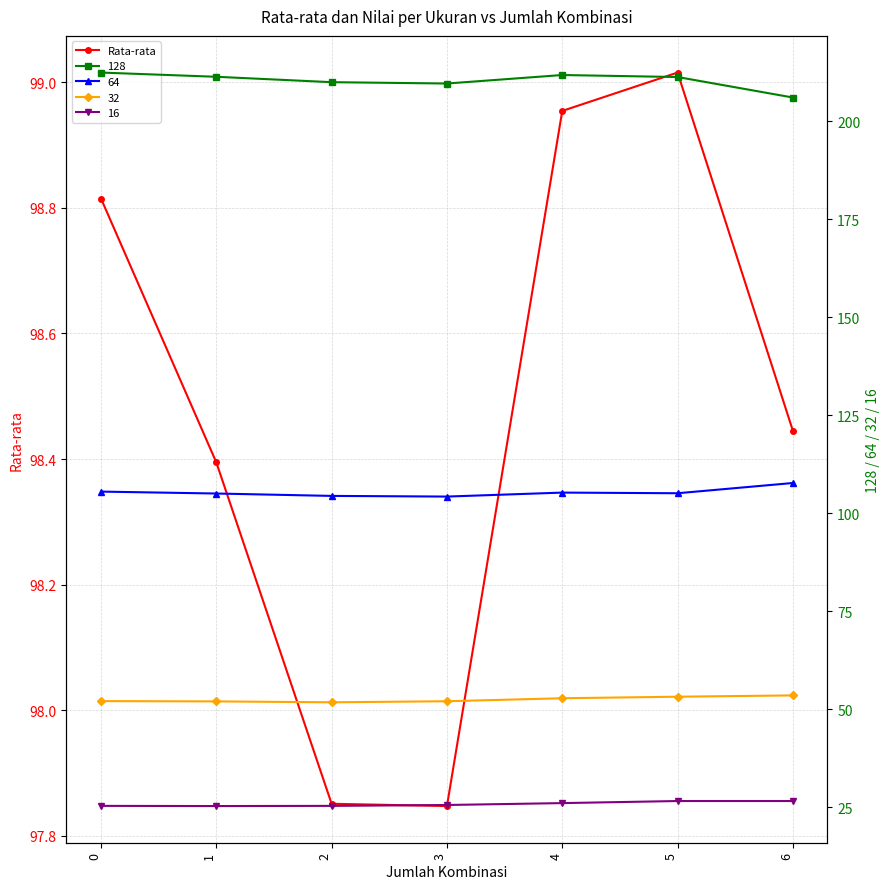

What value does the data have at 5?

99.0